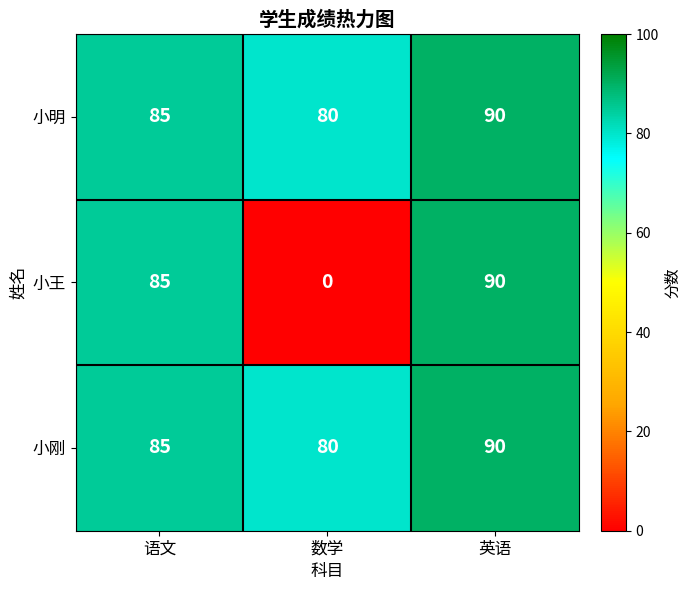

How many data points does each series have?

3